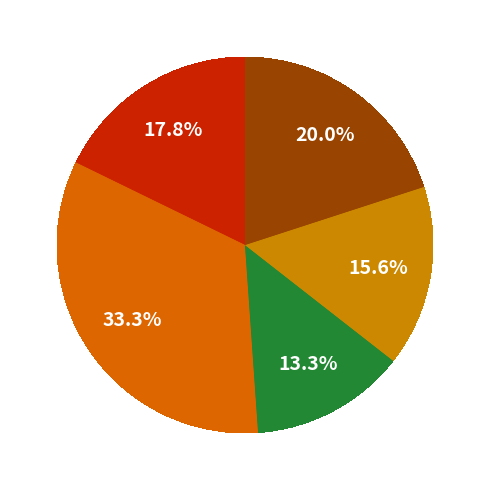

How many slices are in this pie chart?

5